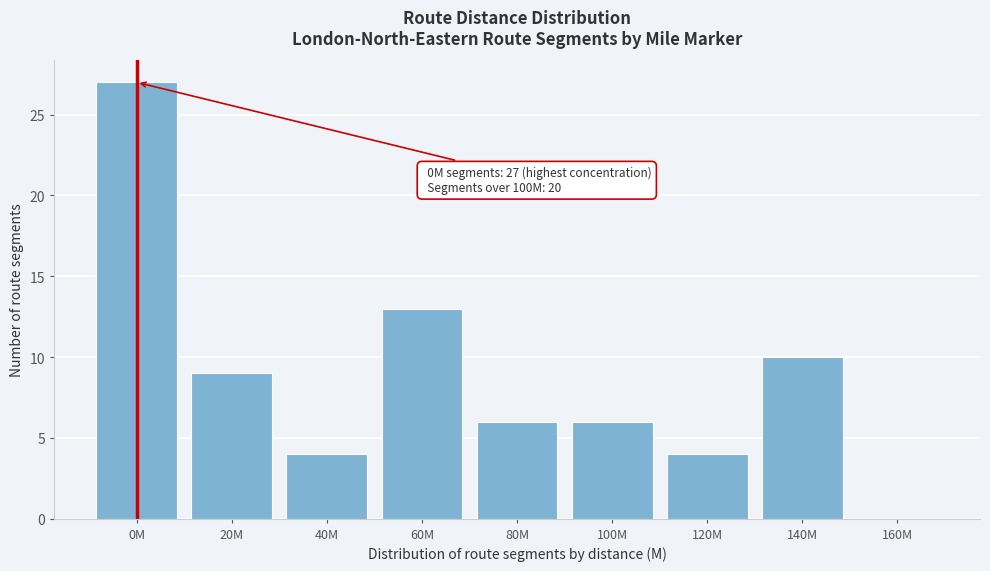

Reading left to right, extract all data points from this chart.

0M=27	20M=9	40M=4	60M=13	80M=6	100M=6	120M=4	140M=10	160M=0